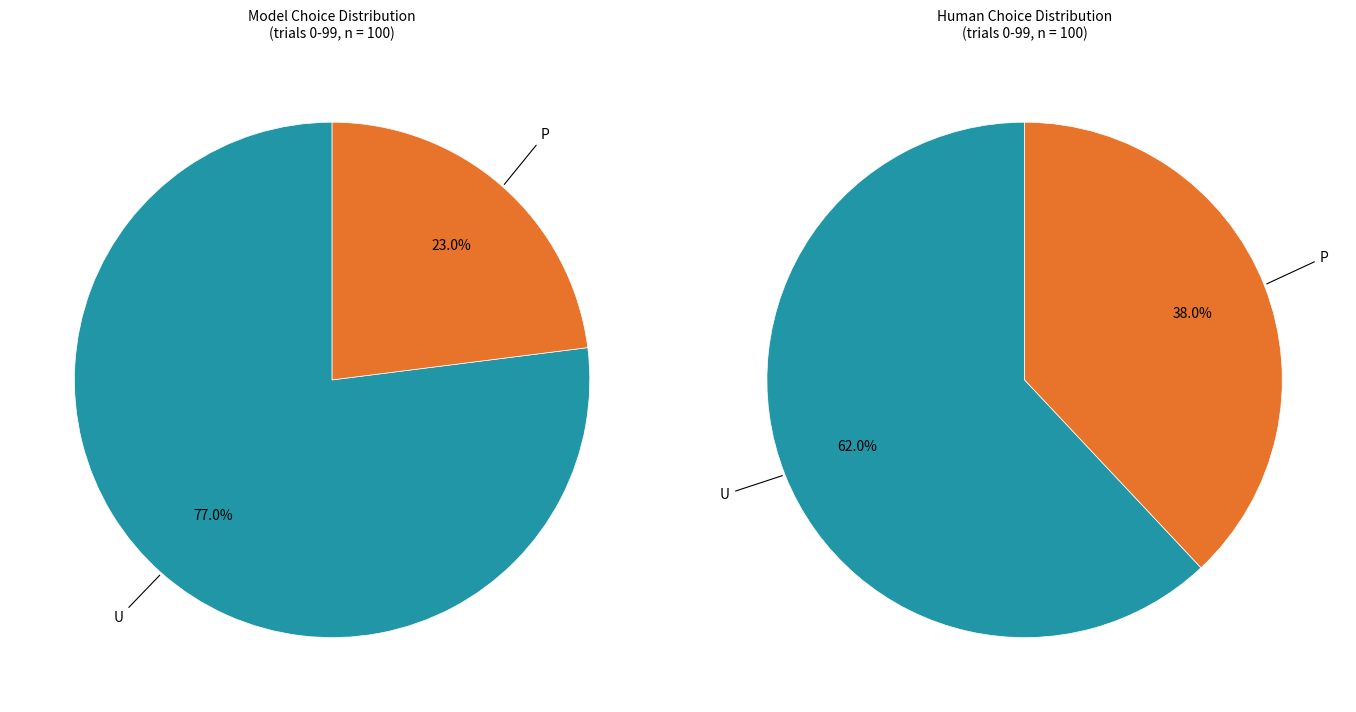

To the nearest percent, what is the average slice percentage?

50%